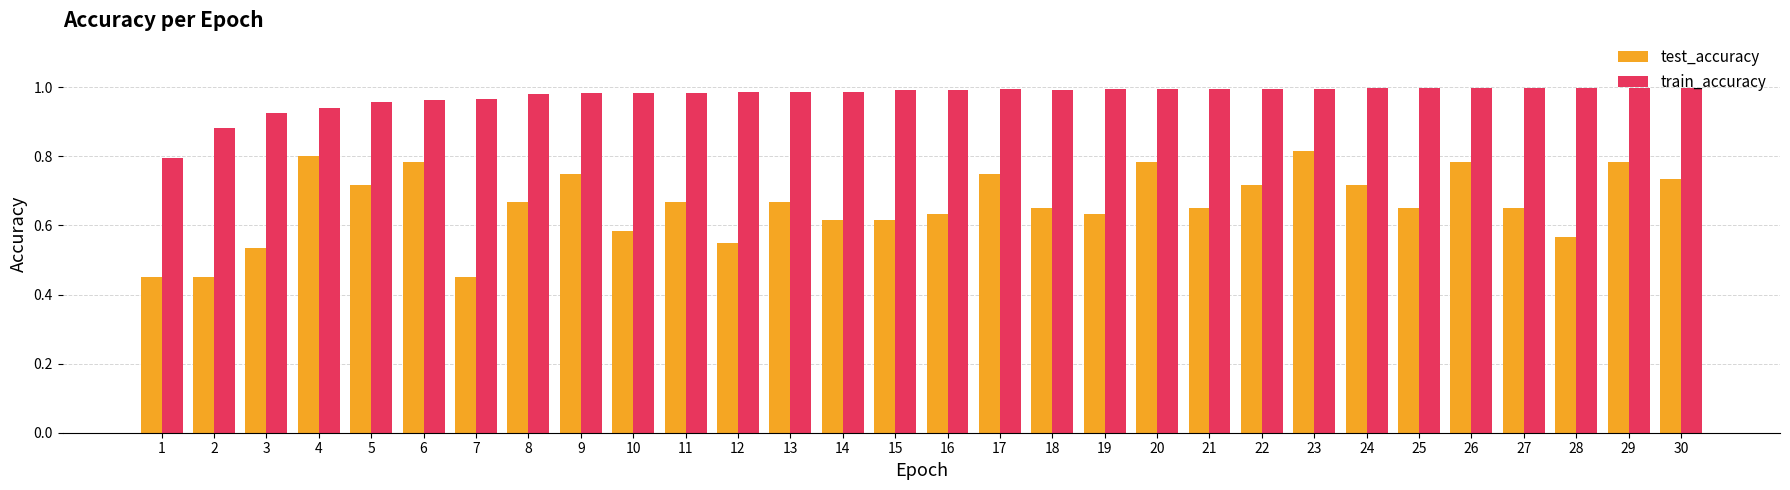

At 22, list the series in order from largest to smallest.

train_accuracy, test_accuracy